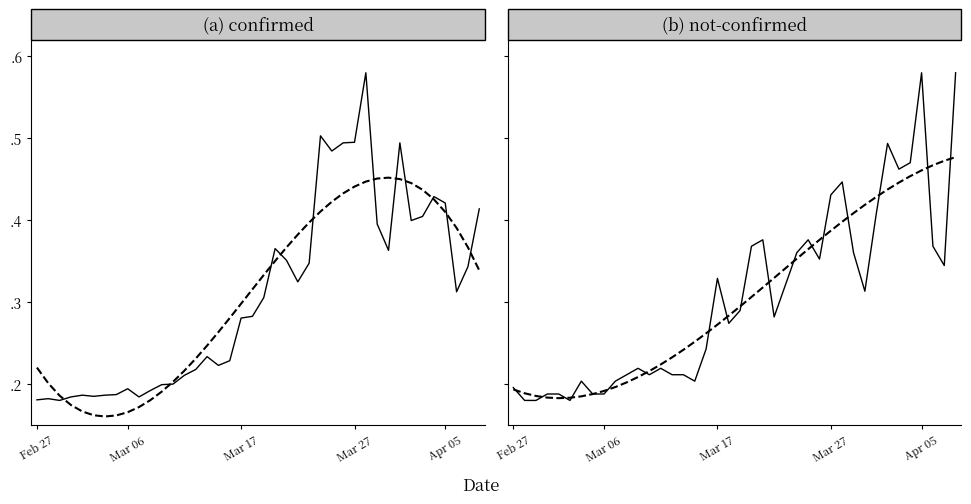

At which label does confirmed trend reach its peak?

31